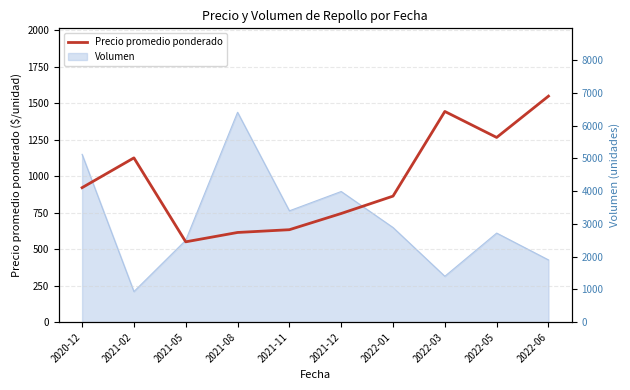

What is the minimum value shown in the chart?

550